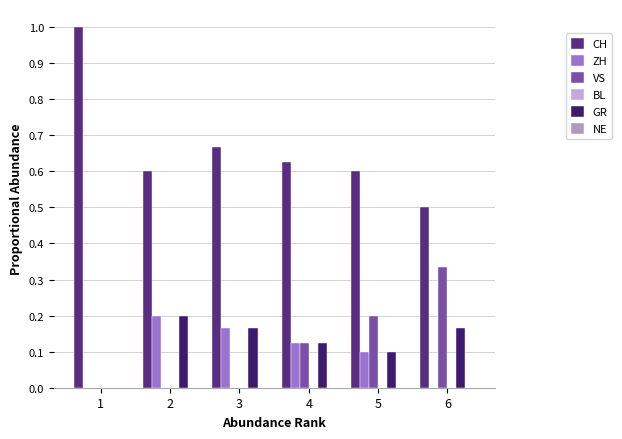

What is the sum of all GR values?

0.8